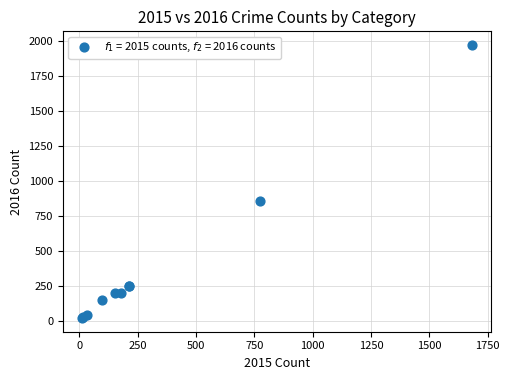

What Y value in the scatter plot is closest to 996?

858